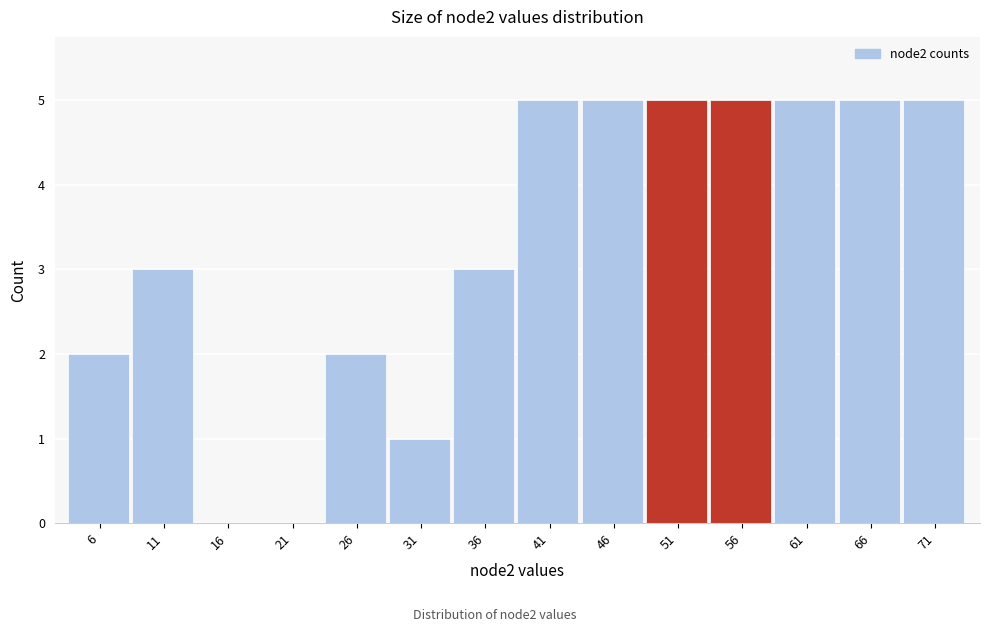

Reading left to right, transcribe all the data shown in this chart.

6=2	11=3	16=0	21=0	26=2	31=1	36=3	41=5	46=5	51=5	56=5	61=5	66=5	71=5